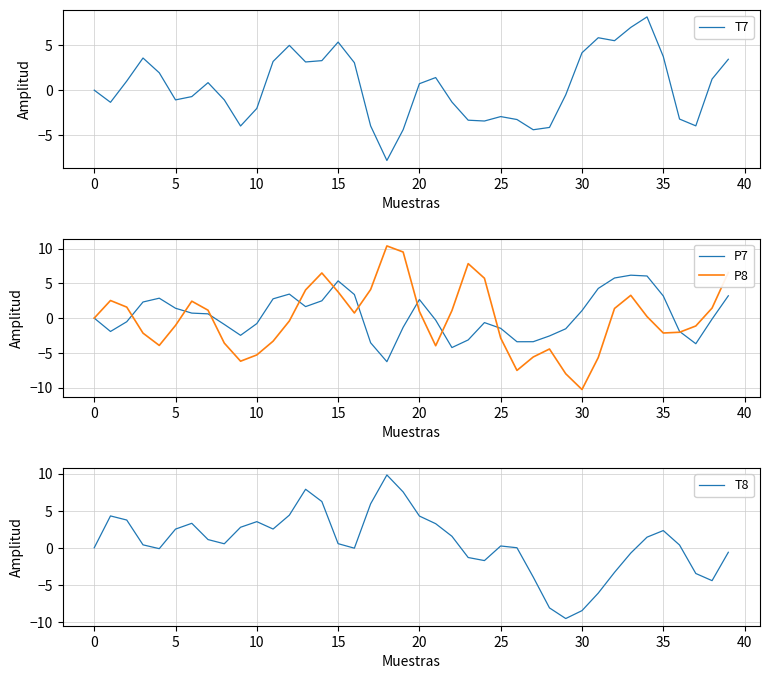

The value of T7 at 19 is -4.4. True or false?

True